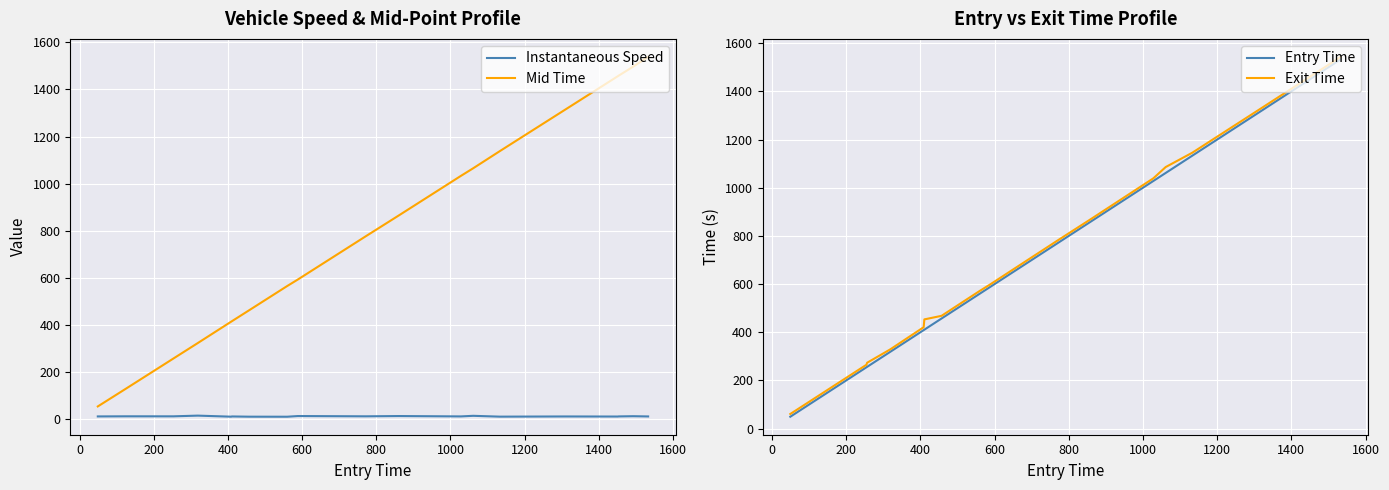

Rank the series by their maximum value, from highest to lowest.

Exit Time, Mid Time, Entry Time, Instantaneous Speed